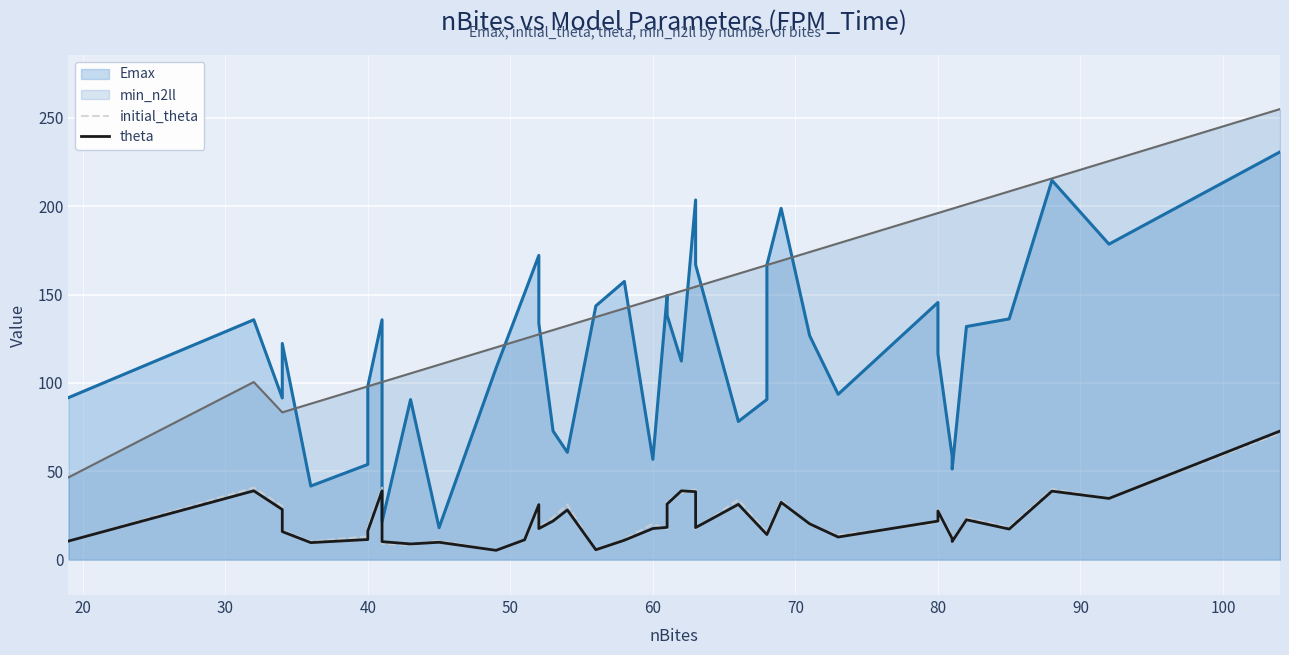

How many times do initial_theta and theta cross each other?

18